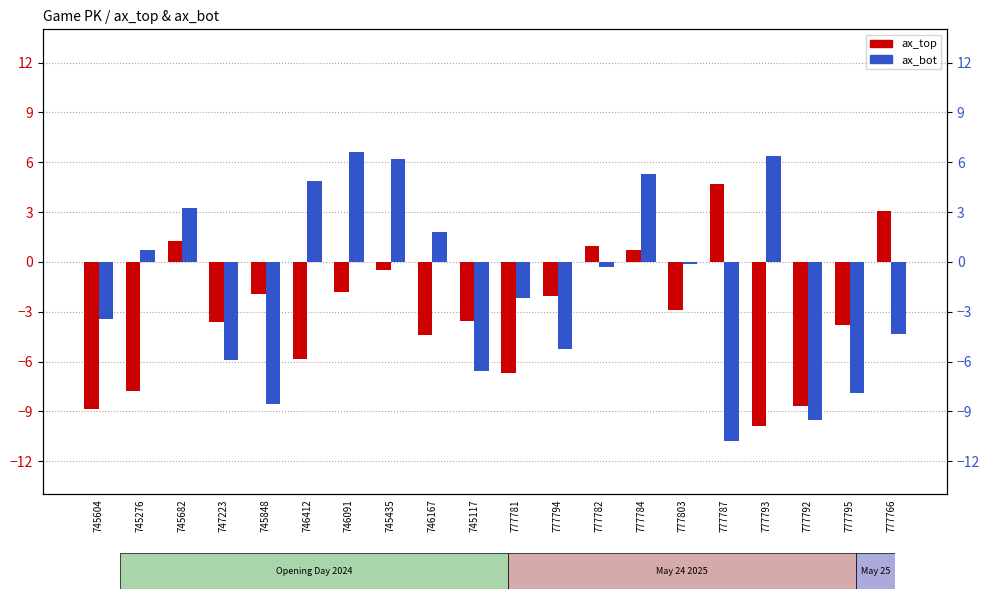

What position from the left is 745117?

10